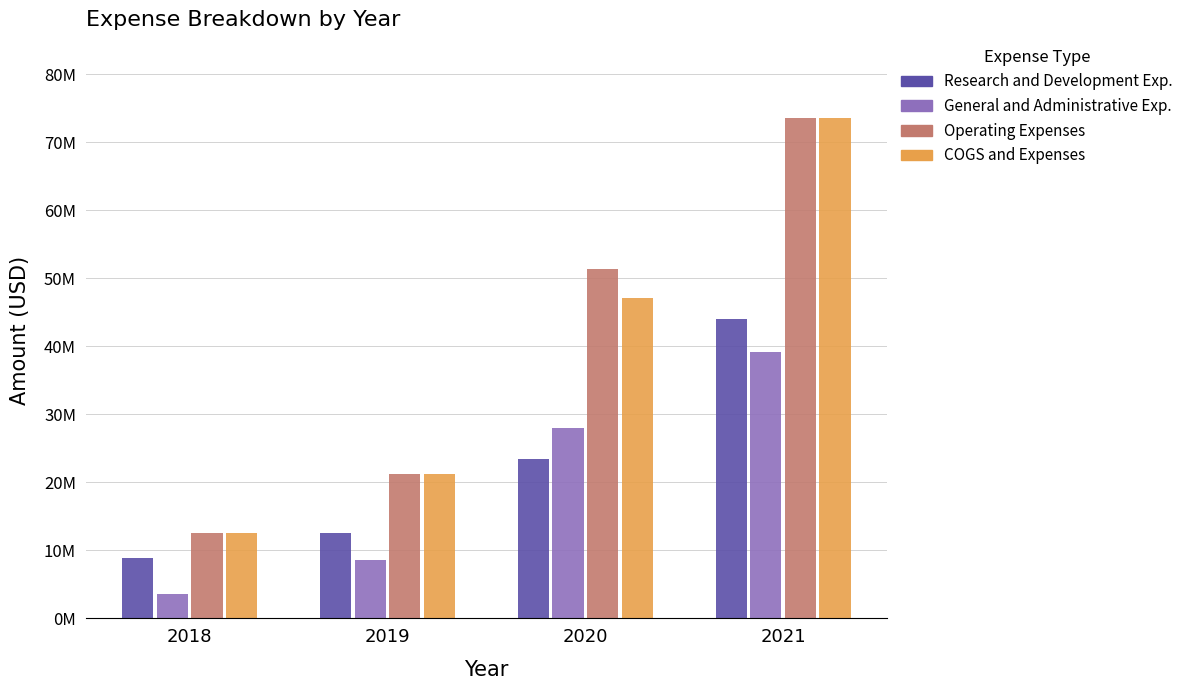

What are all the series names shown in the legend?

Research and Development Exp., General and Administrative Exp., Operating Expenses, COGS and Expenses